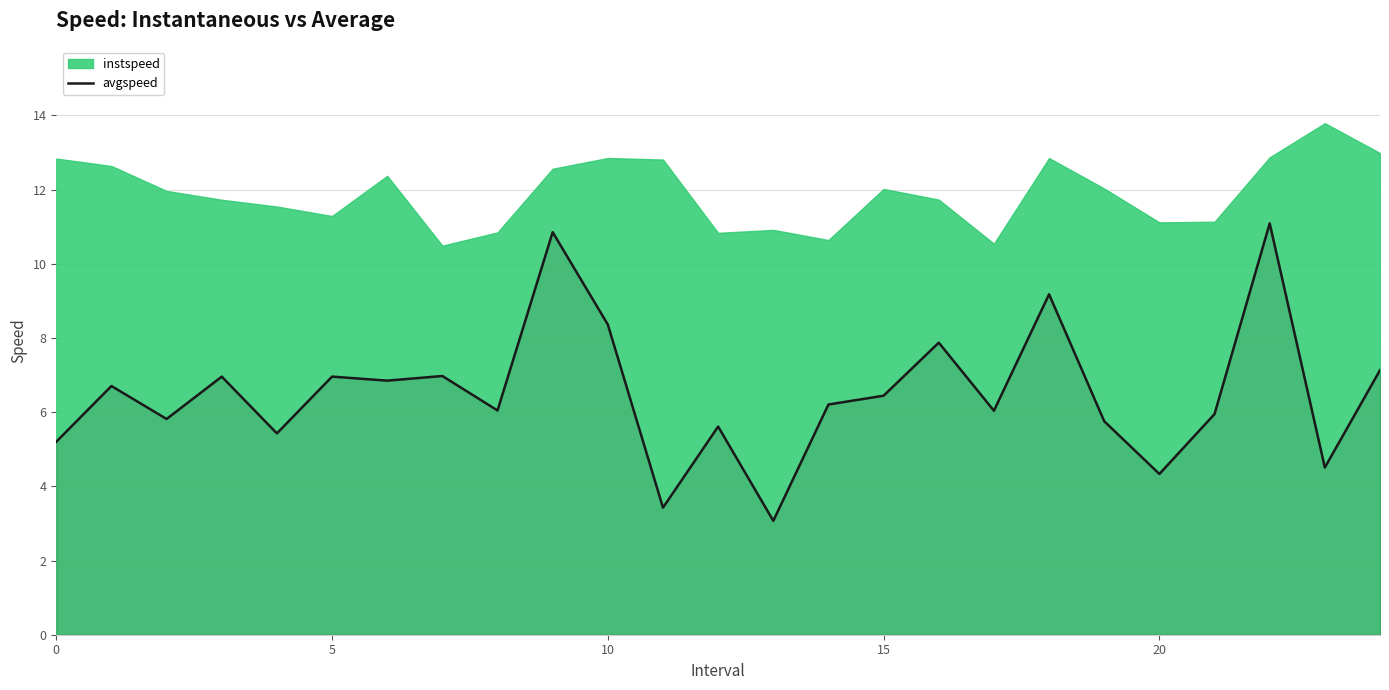

What is the highest value of the avgspeed series?

11.1